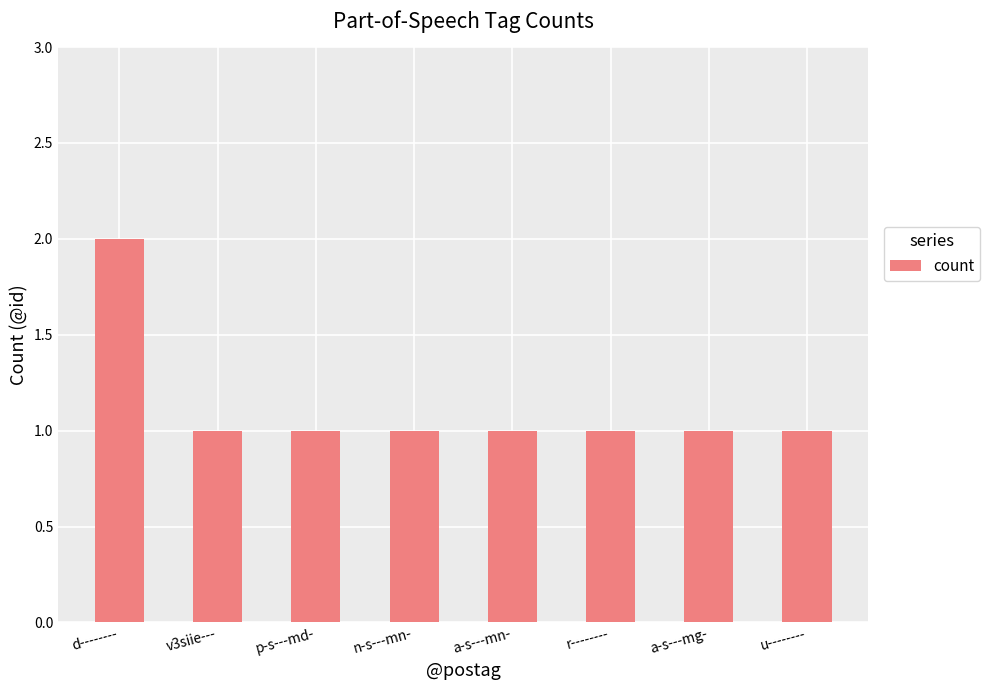

Which category has the highest value across all series?

d--------